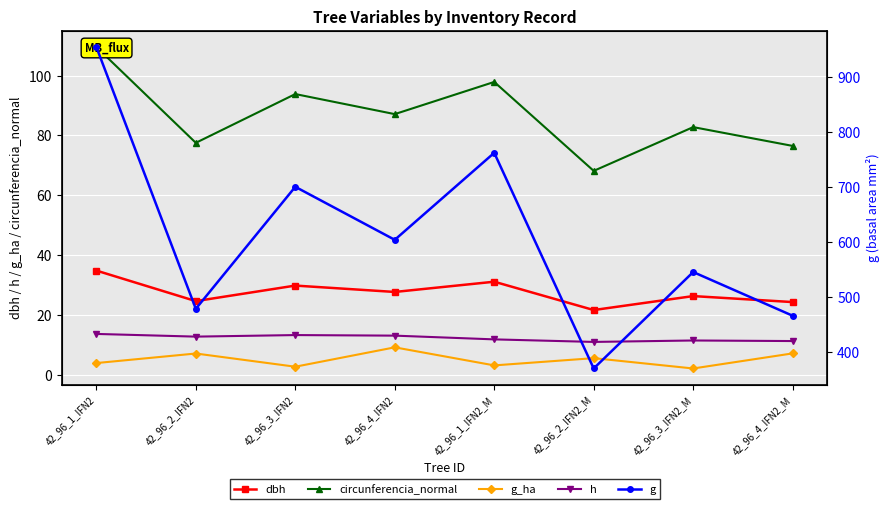

Reading left to right, list all the values displayed in this chart.

dbh: 42_96_1_IFN2=34.9	42_96_2_IFN2=24.7	42_96_3_IFN2=29.9	42_96_4_IFN2=27.7	42_96_1_IFN2_M=31.2	42_96_2_IFN2_M=21.7	42_96_3_IFN2_M=26.4	42_96_4_IFN2_M=24.4
circunferencia_normal: 42_96_1_IFN2=109.6	42_96_2_IFN2=77.5	42_96_3_IFN2=93.8	42_96_4_IFN2=87.1	42_96_1_IFN2_M=97.9	42_96_2_IFN2_M=68.2	42_96_3_IFN2_M=82.8	42_96_4_IFN2_M=76.5
g_ha: 42_96_1_IFN2=4.0	42_96_2_IFN2=7.2	42_96_3_IFN2=2.8	42_96_4_IFN2=9.2	42_96_1_IFN2_M=3.2	42_96_2_IFN2_M=5.6	42_96_3_IFN2_M=2.2	42_96_4_IFN2_M=7.2
h: 42_96_1_IFN2=13.7	42_96_2_IFN2=12.8	42_96_3_IFN2=13.3	42_96_4_IFN2=13.2	42_96_1_IFN2_M=11.9	42_96_2_IFN2_M=11.1	42_96_3_IFN2_M=11.5	42_96_4_IFN2_M=11.3
g: 42_96_1_IFN2=955.3	42_96_2_IFN2=478.6	42_96_3_IFN2=700.7	42_96_4_IFN2=604.2	42_96_1_IFN2_M=762.6	42_96_2_IFN2_M=370.0	42_96_3_IFN2_M=545.6	42_96_4_IFN2_M=466.0